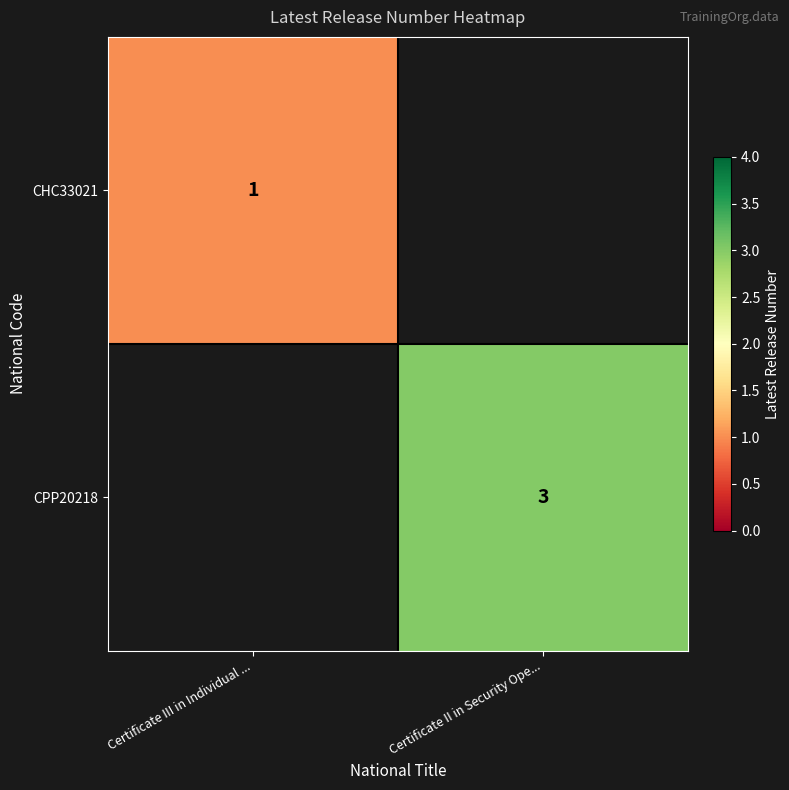

Is the value of CHC33021 at Certificate III in Individual ... greater than the value of CPP20218 at Certificate II in Security Ope...?

No